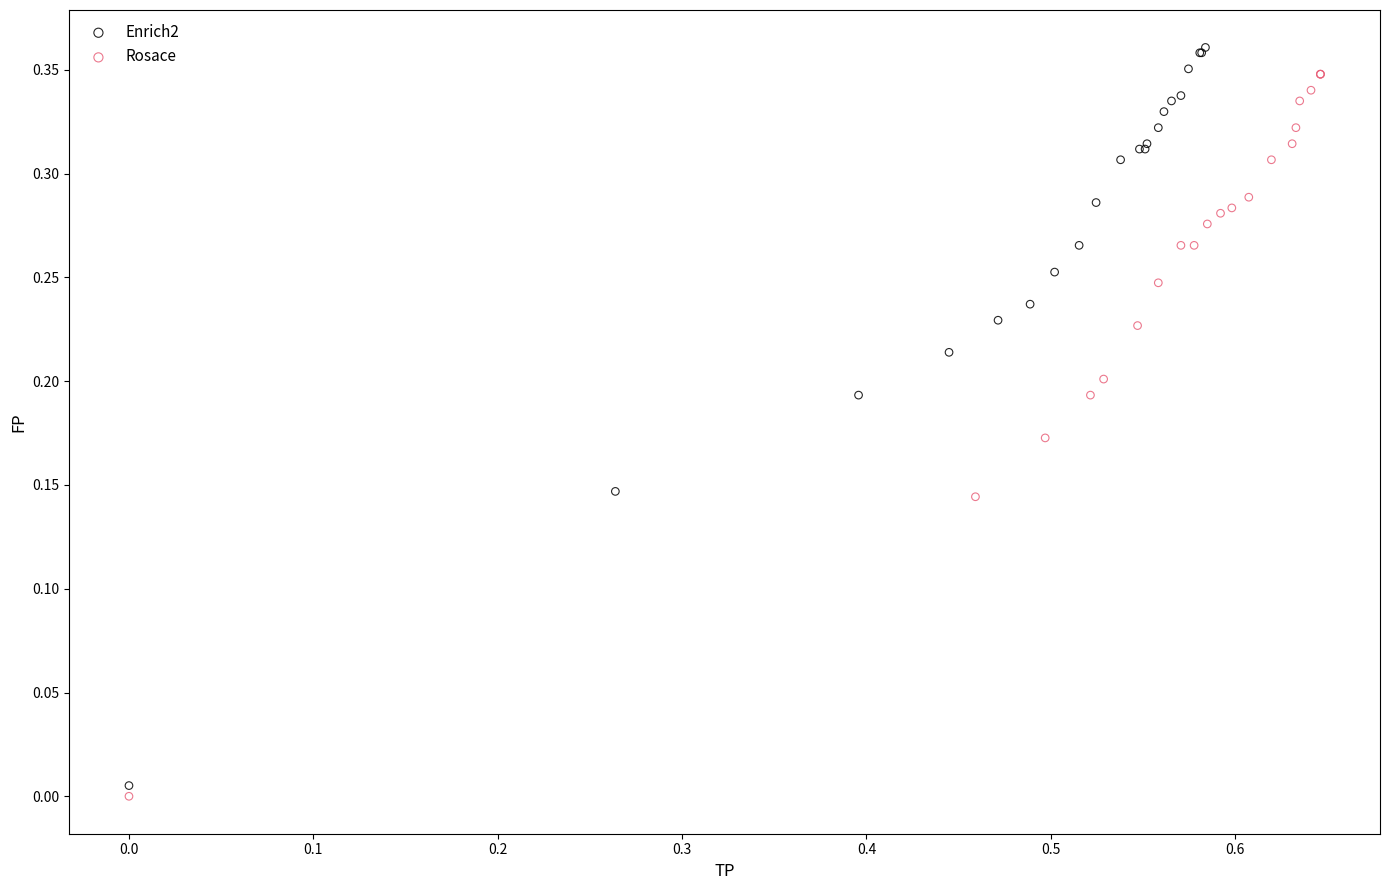

Which series contains the highest Y value?

Enrich2